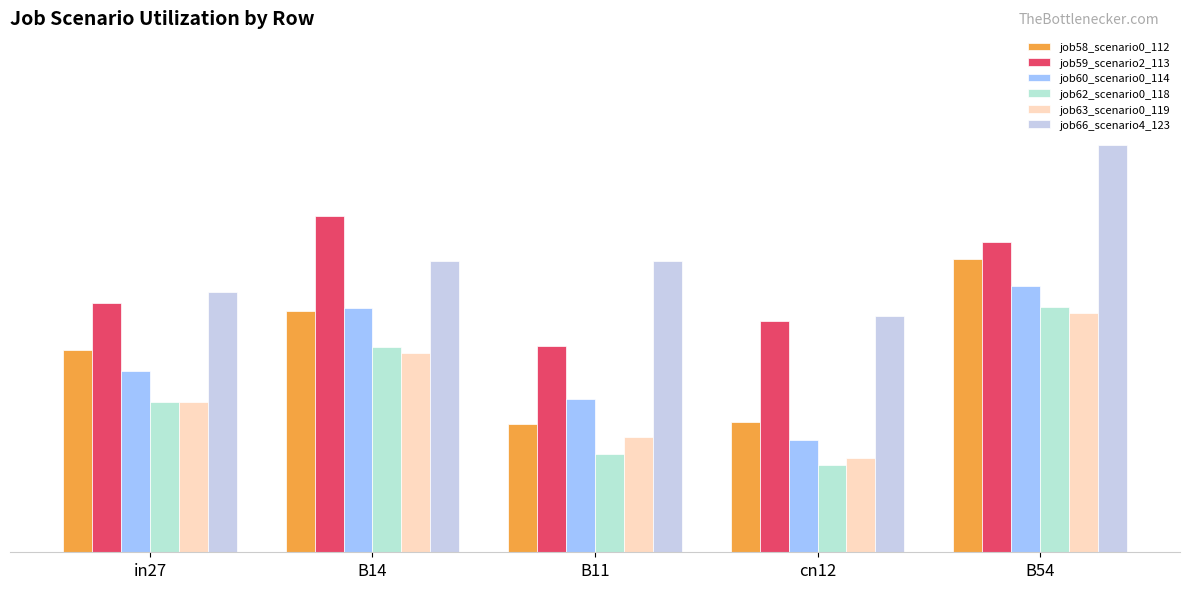

What is the maximum value shown in the chart?

0.7